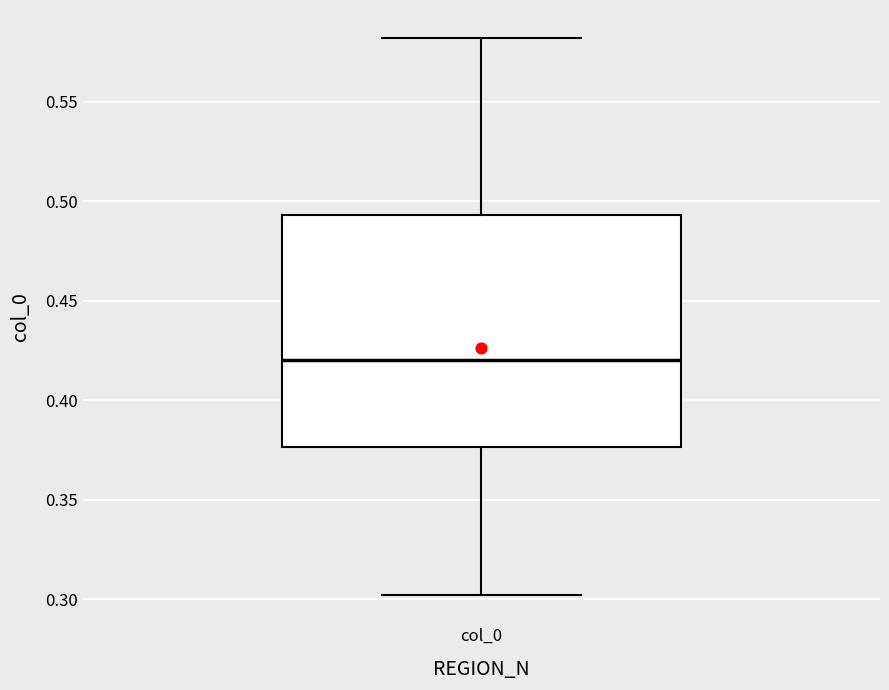

Transcribe this box plot: give where the median line is, the range the box spans, and where the two whiskers end, as read against the y-axis. The values are not printed on the chart, so give them approximately, as read against the axis.

median 0.420, box 0.375 to 0.495, whiskers 0.300 to 0.580